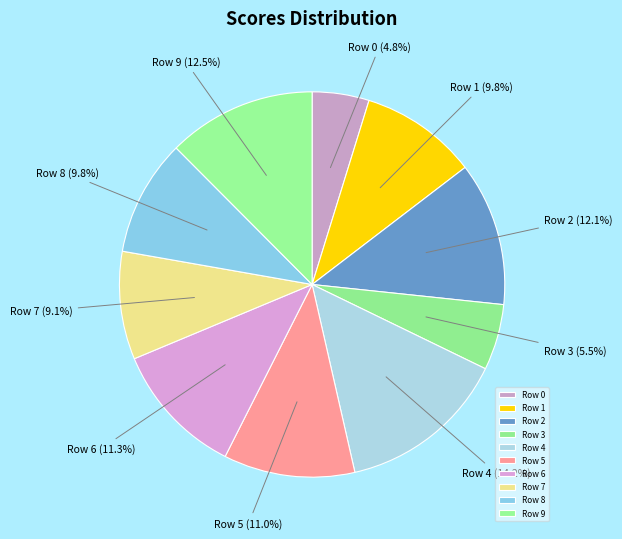

To the nearest percent, what is the difference between the Row 8 and Row 5 slice percentages?

1%